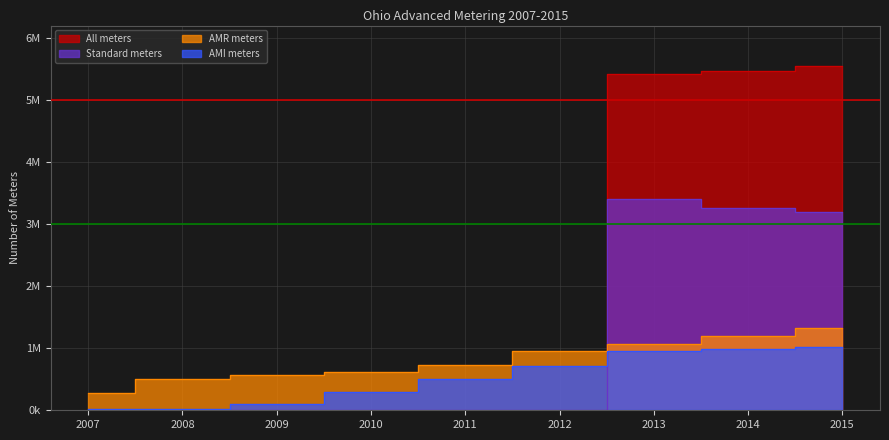

List the series in order of their peak value, lowest first.

AMI meters, AMR meters, Standard meters, All meters